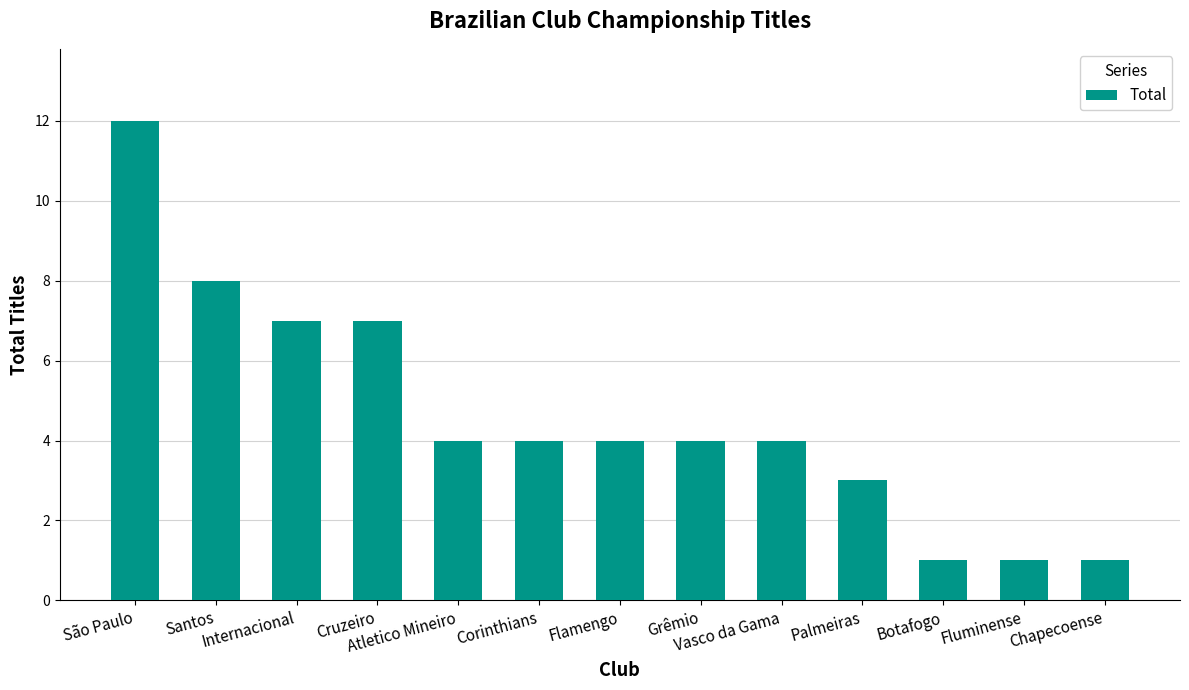

Which category has the highest value across all series?

São Paulo